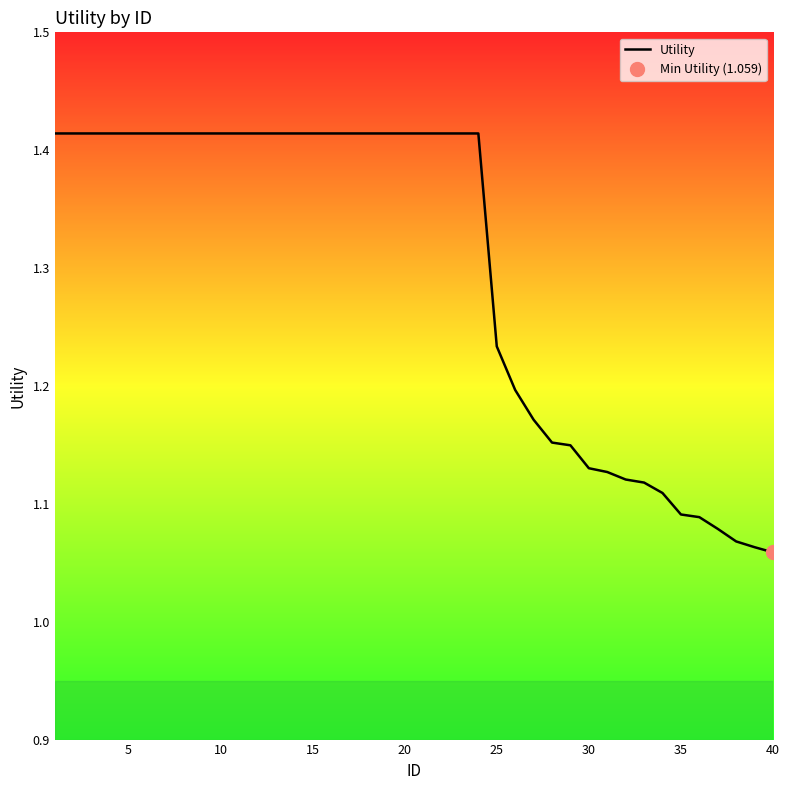

What is the maximum value shown in the chart?

1.4